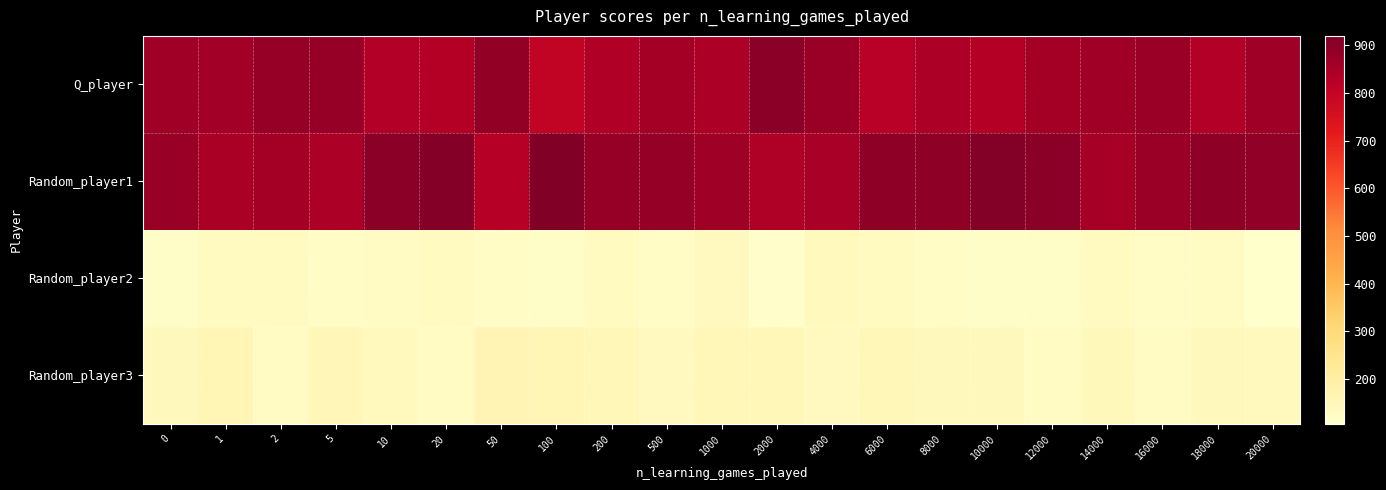

What is the minimum value shown in the chart?

106